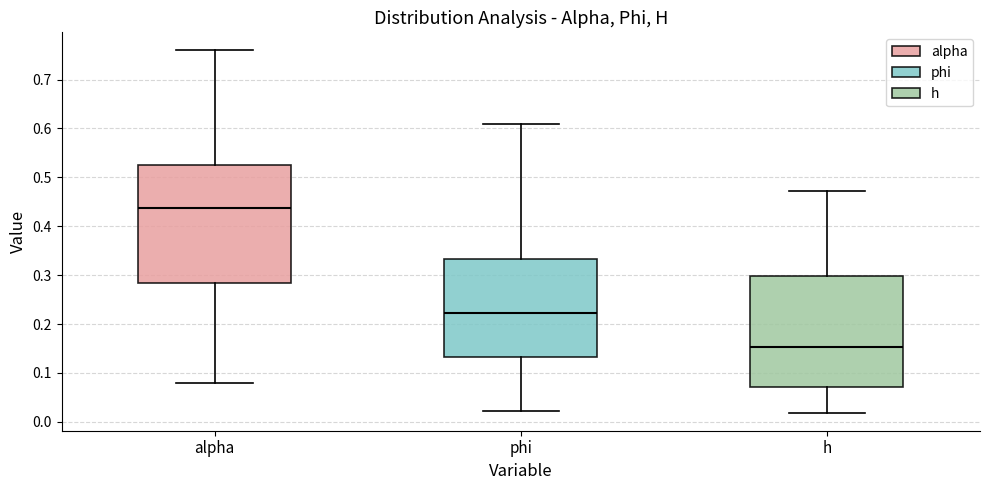

Which box is the tallest, from its lower edge to its upper edge?

alpha